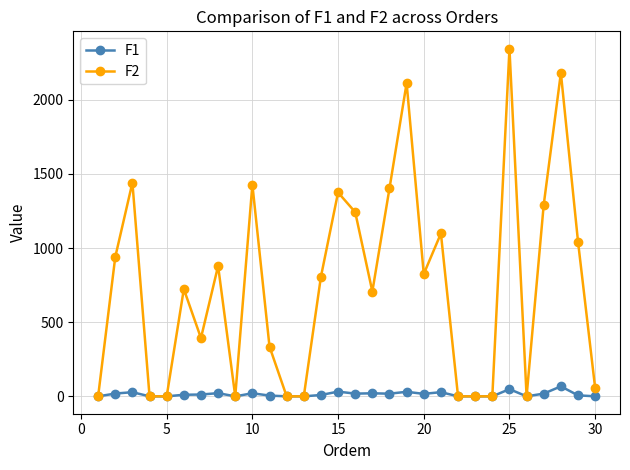

How many lines are shown in the chart?

2